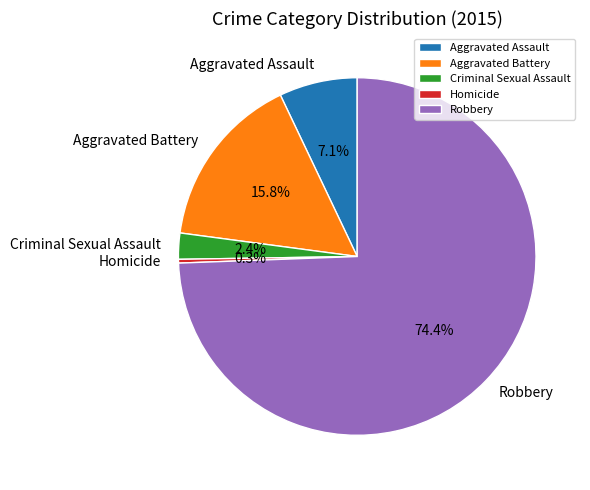

Is it true that Aggravated Battery is 6% of the pie?

False